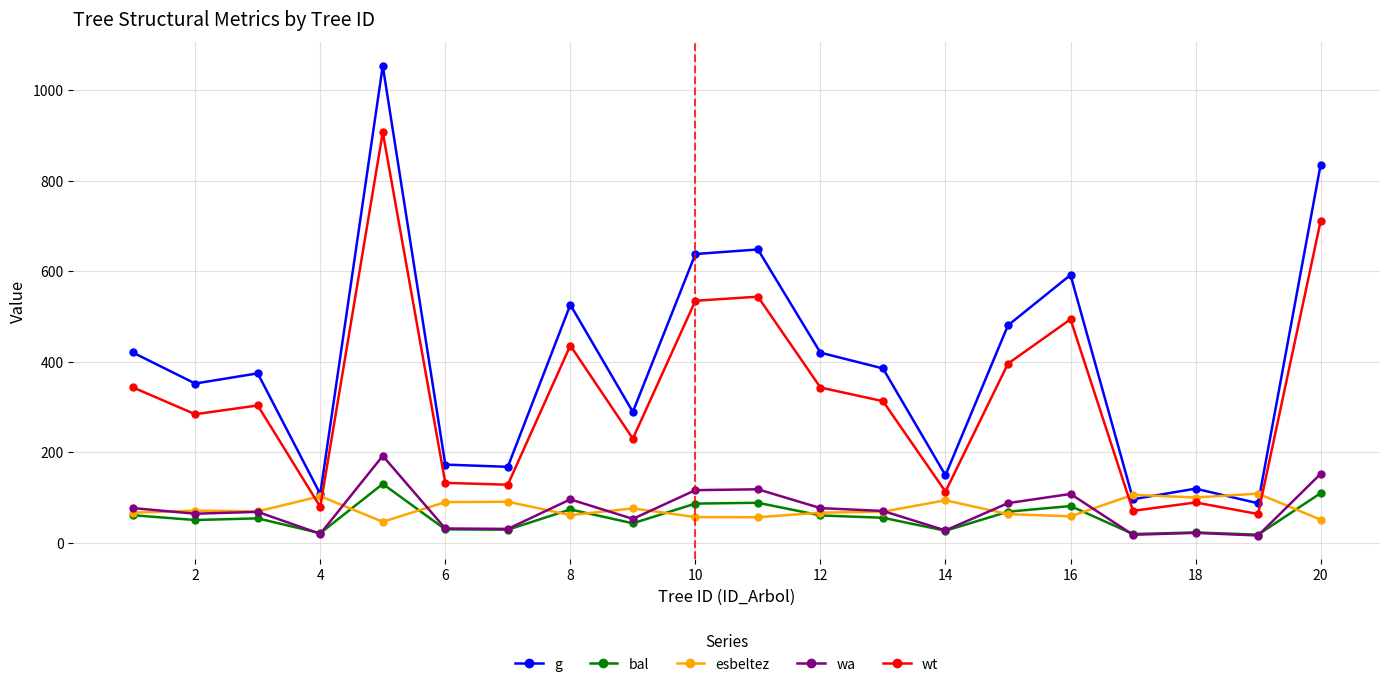

True or false: g and wa cross at least once.

False